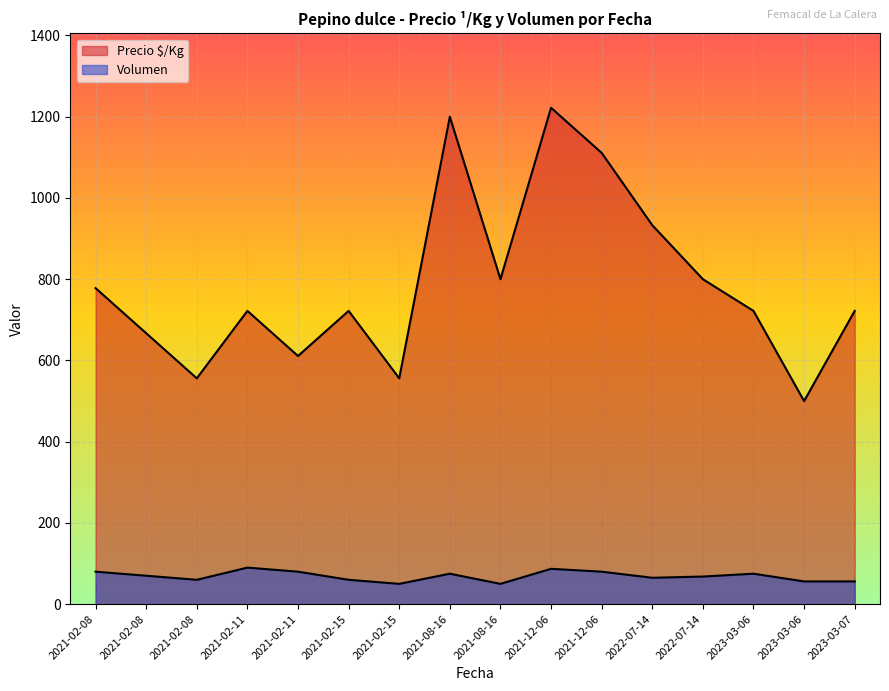

What is the difference between the highest and lowest values at 2021-02-08?

698